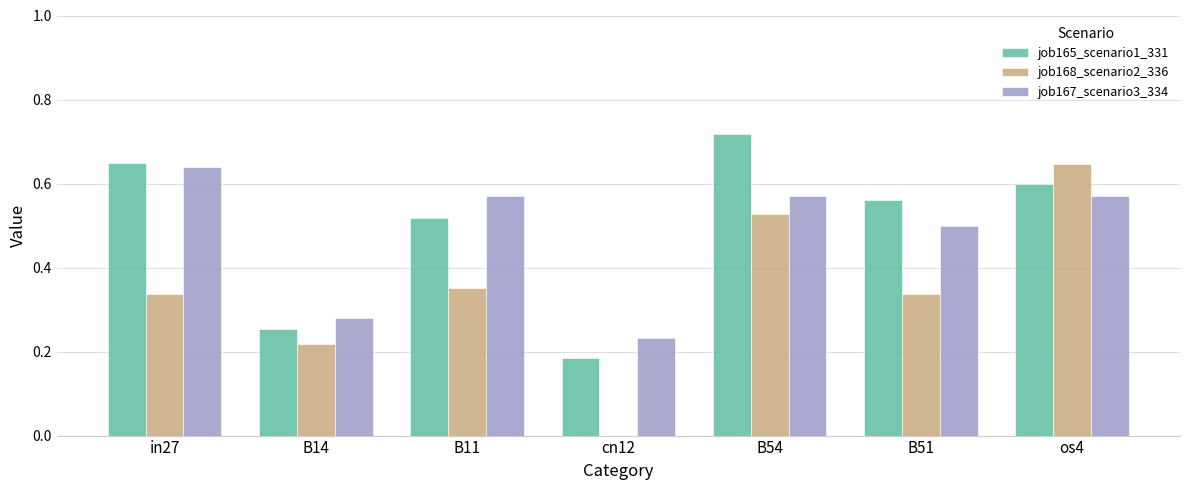

The job167_scenario3_334 series shows 0.7 at B51. True or false?

False